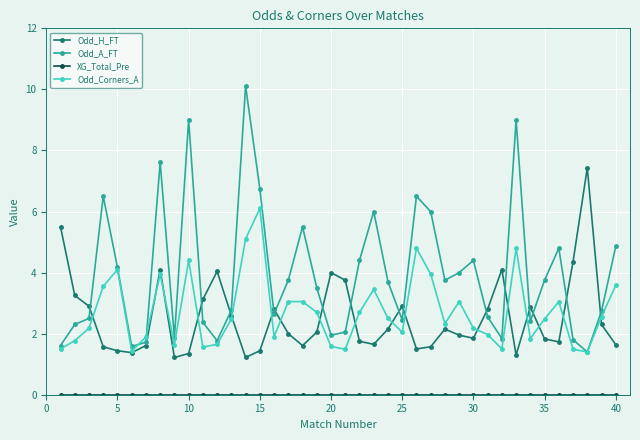

How many series are shown in this chart?

4